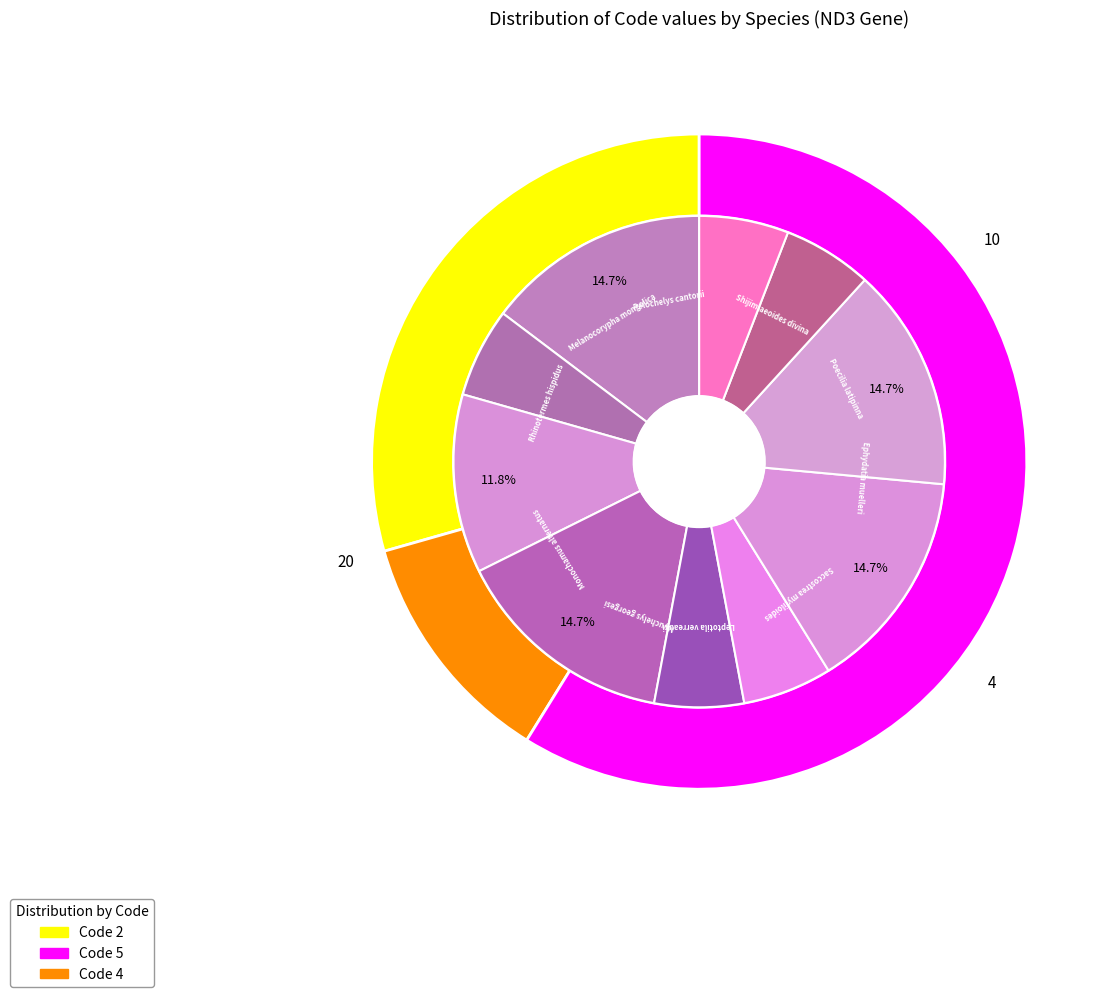

Does any single category account for the majority?

No